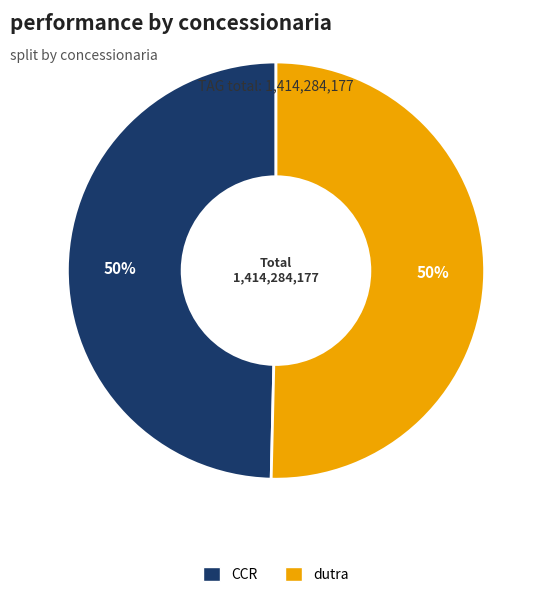

True or false: CCR accounts for 50% of the total.

True